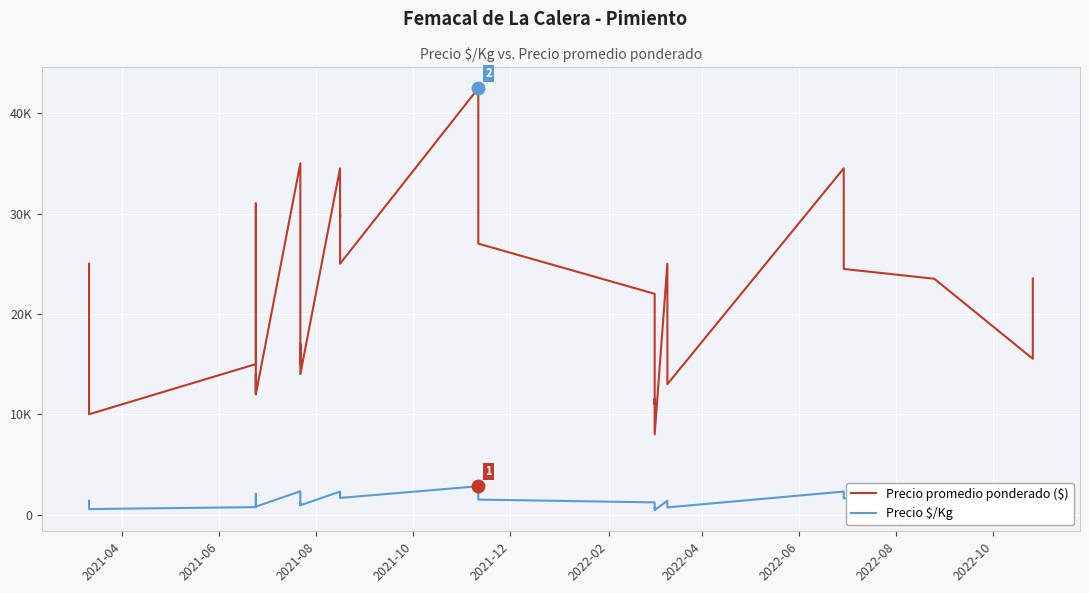

What are all the series names shown in the legend?

Precio promedio ponderado ($), Precio $/Kg